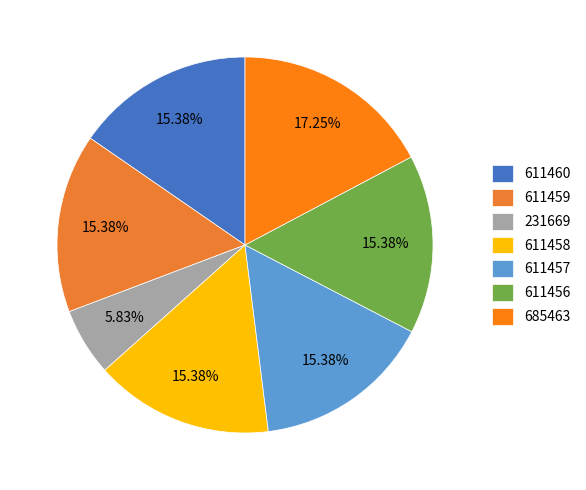

What percentage is the 611459 slice, to the nearest percent?

15%